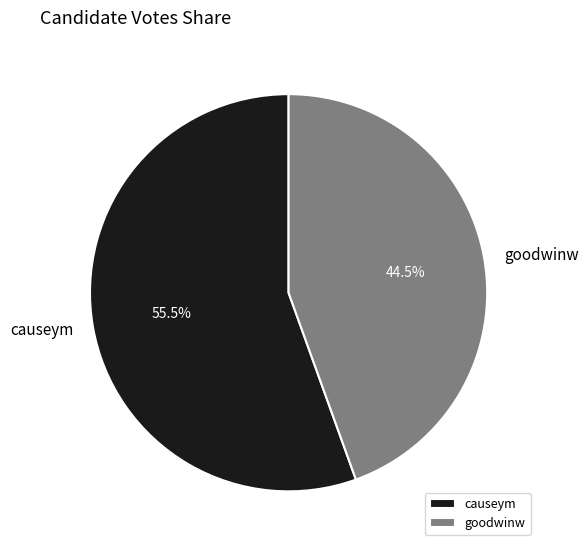

To the nearest percent, what is the average slice percentage?

50%